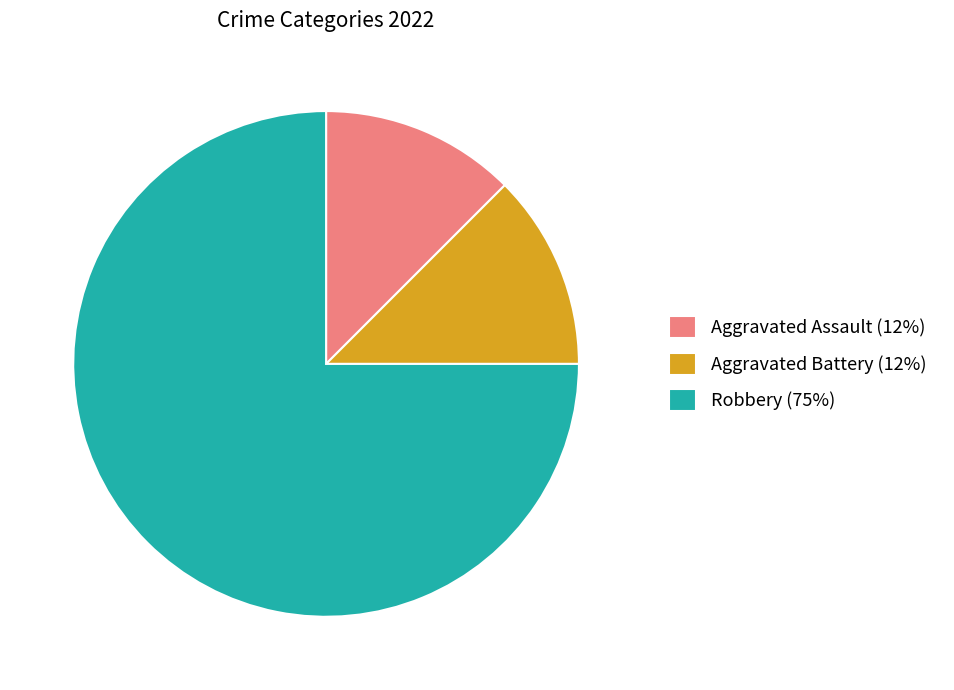

How many slices are in this pie chart?

3